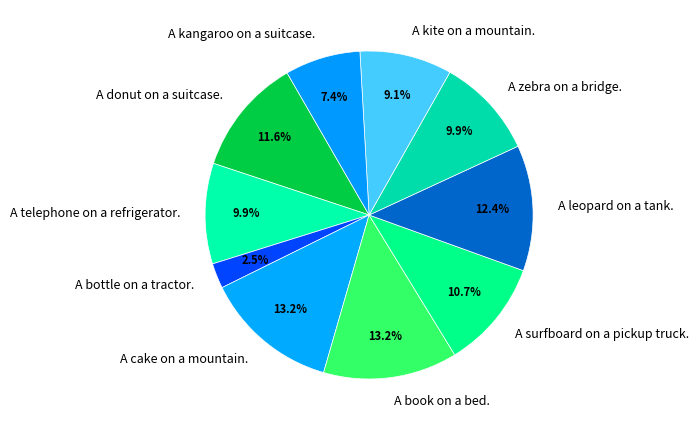

To the nearest percent, what is the difference between the largest and smallest slice percentages?

11%